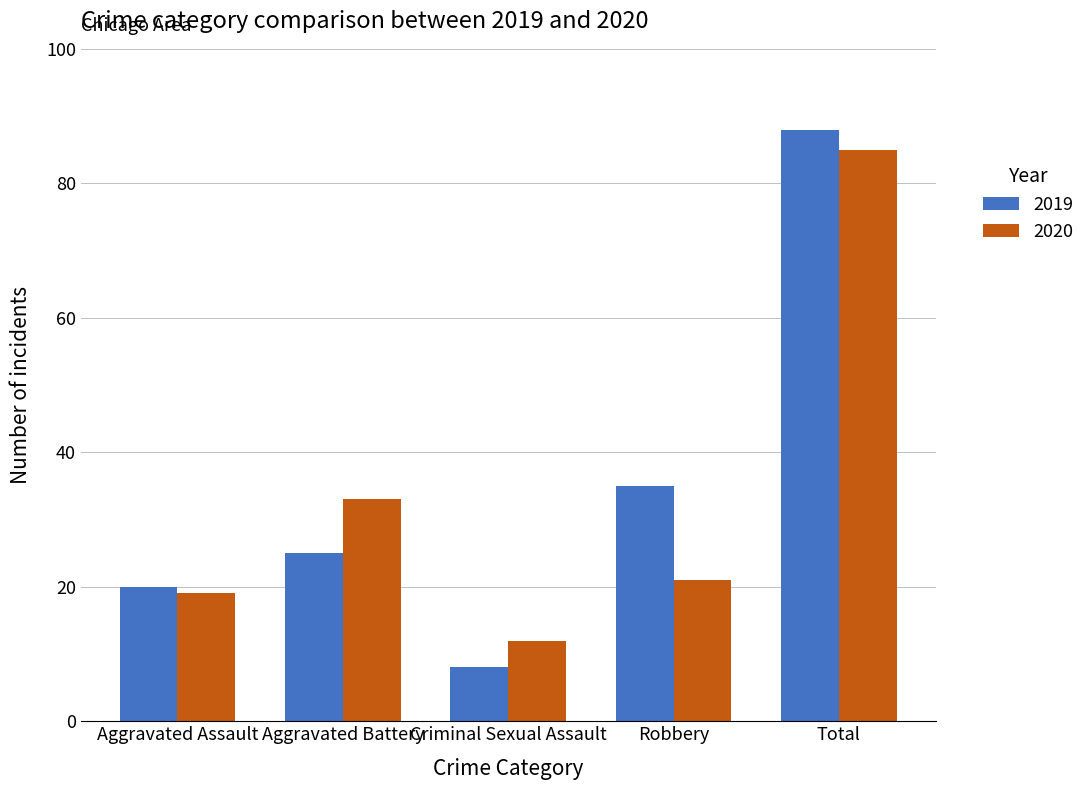

List the series in order of their overall mean, lowest first.

2020, 2019